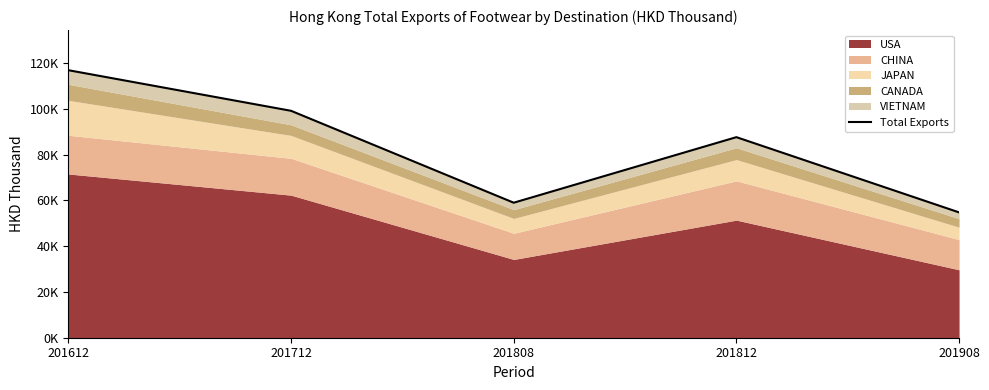

At which label is the value closest to 85767?

201812